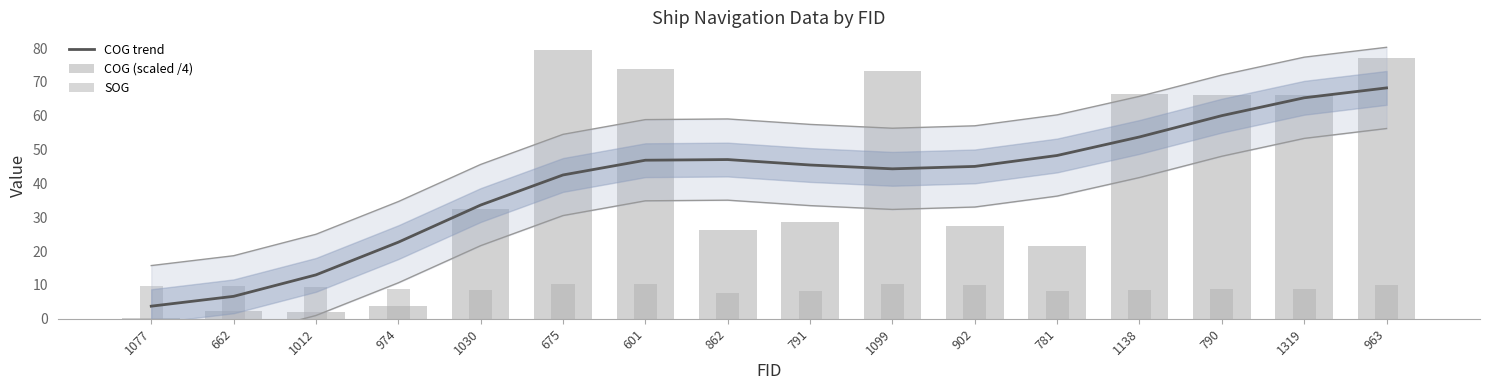

What is the sum of the COG (scaled /4) values at 1138 and 974?

69.9